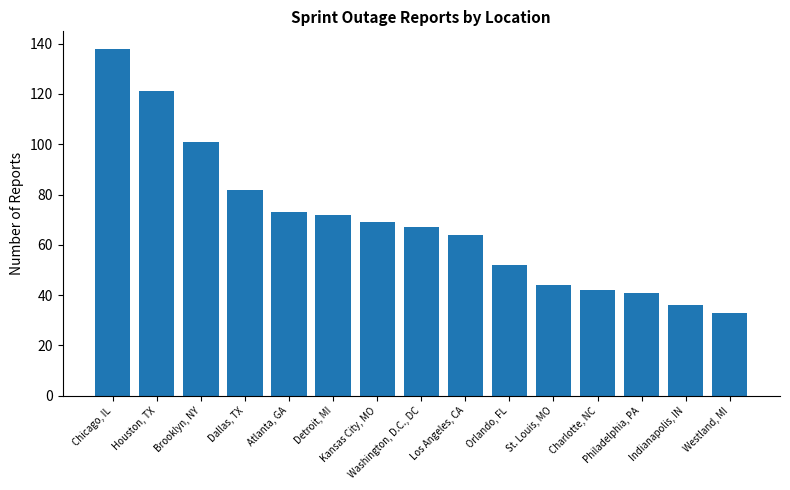

Between Los Angeles, CA and Dallas, TX, which is larger?

Dallas, TX